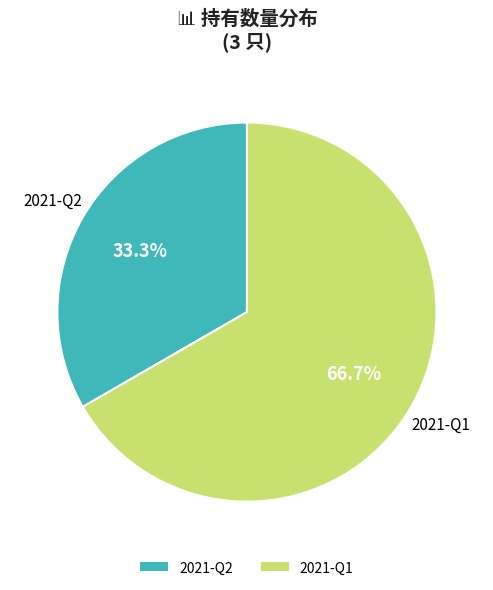

Do 2021-Q1 and 2021-Q2 together represent more than half of the pie?

Yes